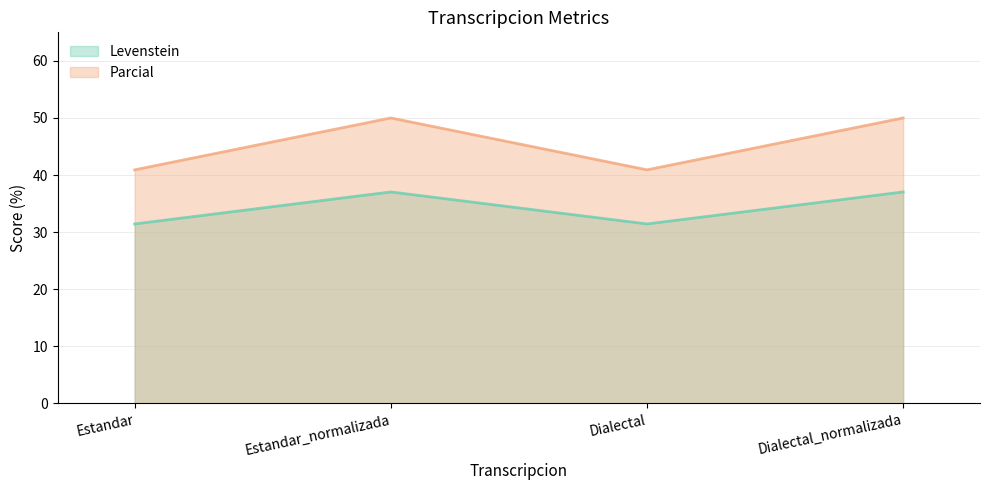

In Levenstein, how many points are lower than both neighbors (excluding endpoints)?

1